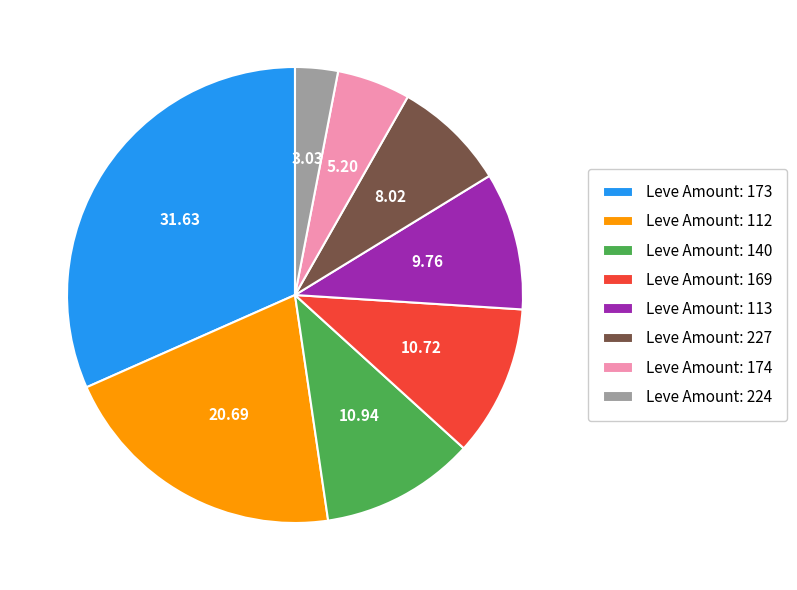

Is there any slice that represents more than half of the pie?

No